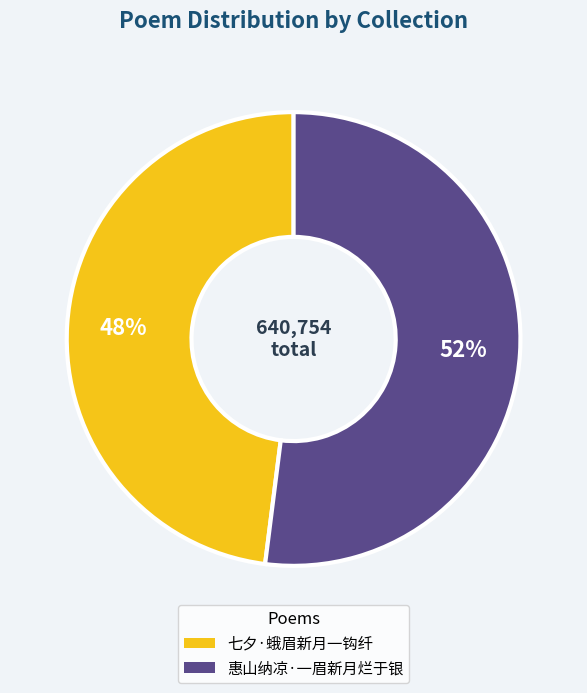

Is it true that 七夕·蛾眉新月一钩纤 is 38% of the pie?

False